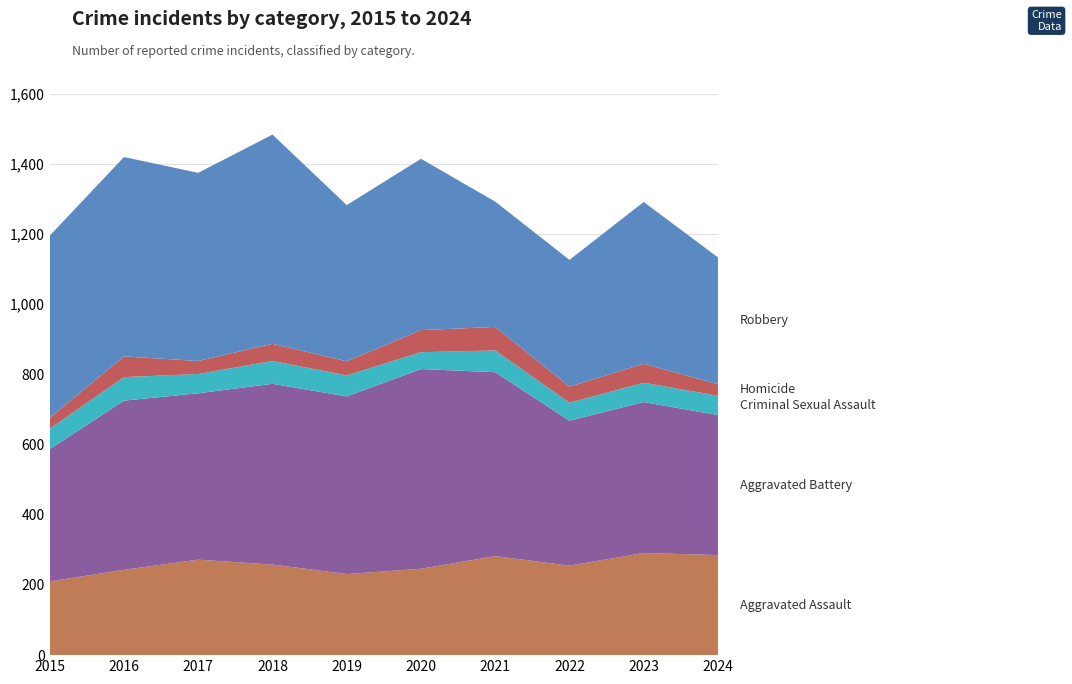

Reading left to right, list all the values displayed in this chart.

Aggravated Assault: 2015=210	2016=243	2017=272	2018=258	2019=231	2020=246	2021=282	2022=255	2023=291	2024=285
Aggravated Battery: 2015=377	2016=482	2017=474	2018=515	2019=506	2020=569	2021=524	2022=413	2023=430	2024=399
Criminal Sexual Assault: 2015=58	2016=67	2017=55	2018=65	2019=60	2020=48	2021=62	2022=51	2023=55	2024=55
Homicide: 2015=31	2016=59	2017=37	2018=49	2019=40	2020=63	2021=67	2022=46	2023=54	2024=33
Robbery: 2015=519	2016=568	2017=536	2018=596	2019=445	2020=488	2021=357	2022=361	2023=461	2024=361